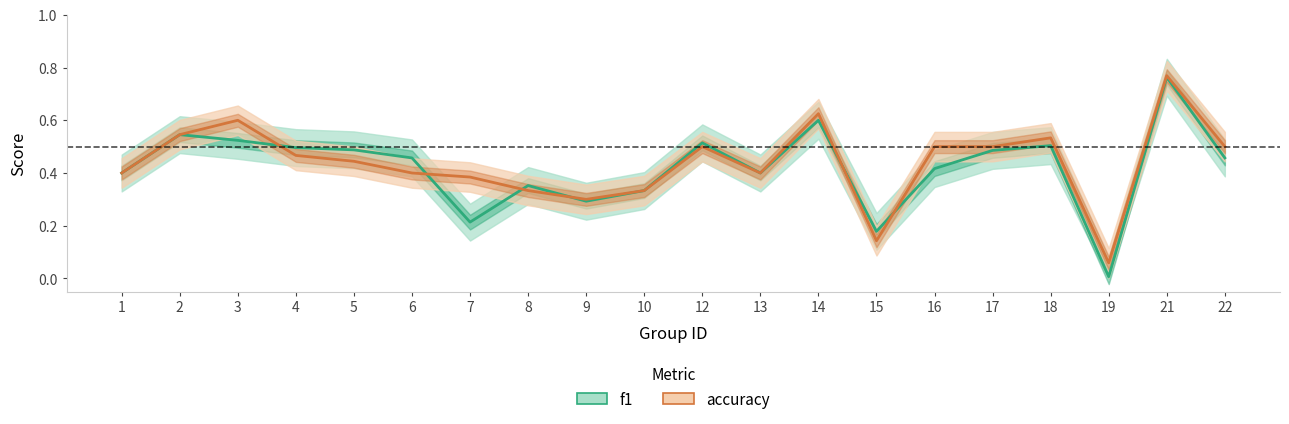

What is the average value of the f1 series?

0.4